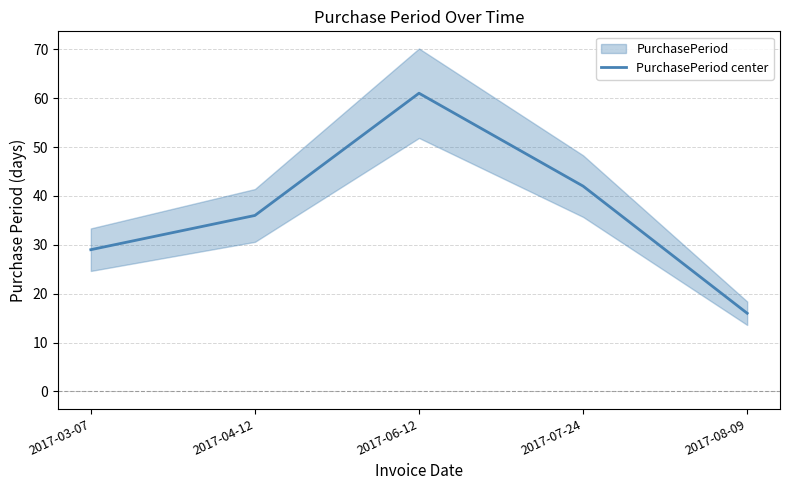

What is the difference between the values at 2017-07-24 and 2017-03-07?

13